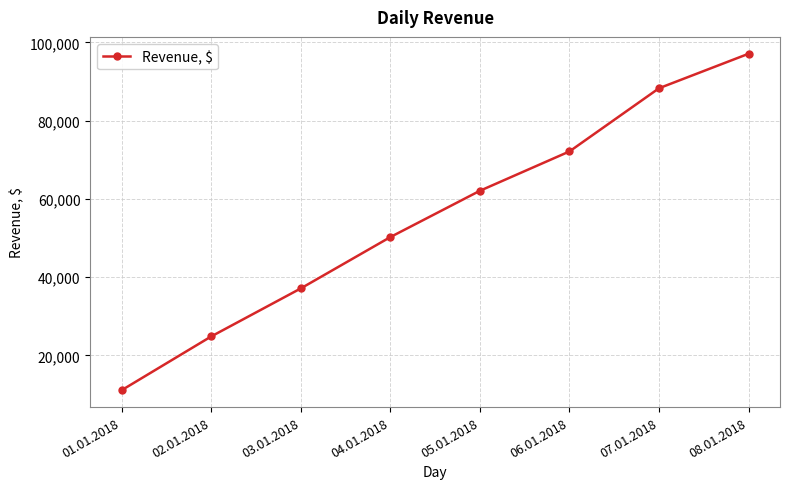

Rank the categories by value from lowest to highest.

01.01.2018, 02.01.2018, 03.01.2018, 04.01.2018, 05.01.2018, 06.01.2018, 07.01.2018, 08.01.2018